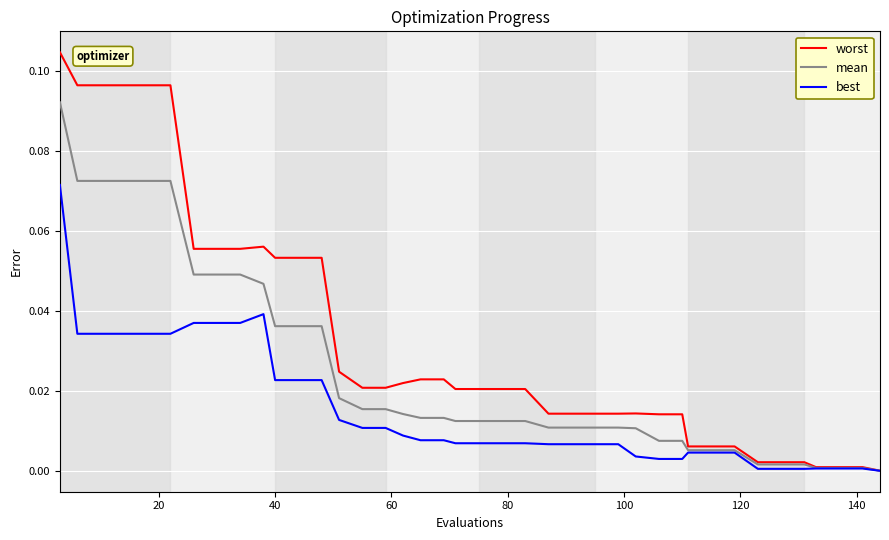

True or false: worst has more than 1 points higher than both neighbors.

True